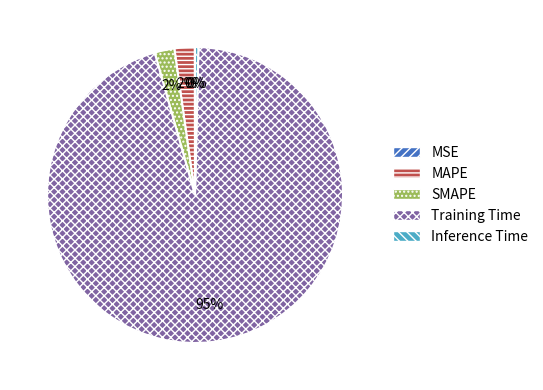

Combined, do Inference Time and SMAPE account for over 50%?

No